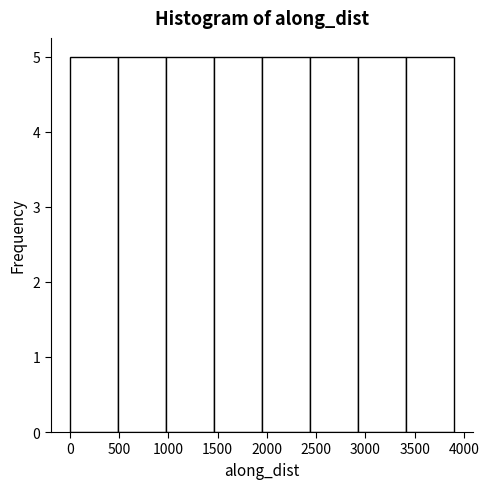

Reading left to right, list every bar in this chart as the range it spans on the x-axis followed by its height. Neither the bar edges nor the heights are printed on the chart, so give them approximately, as read against the axes.

0 to 500: 5
500 to 950: 5
950 to 1450: 5
1450 to 1950: 5
1950 to 2450: 5
2450 to 2900: 5
2900 to 3400: 5
3400 to 3900: 5